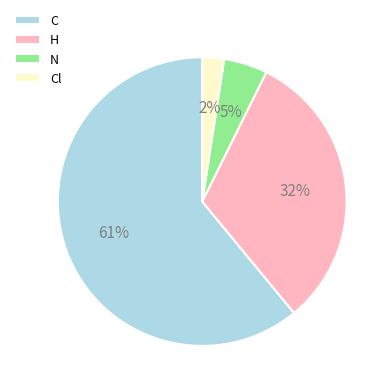

Rank the categories by value from lowest to highest.

Cl, N, H, C